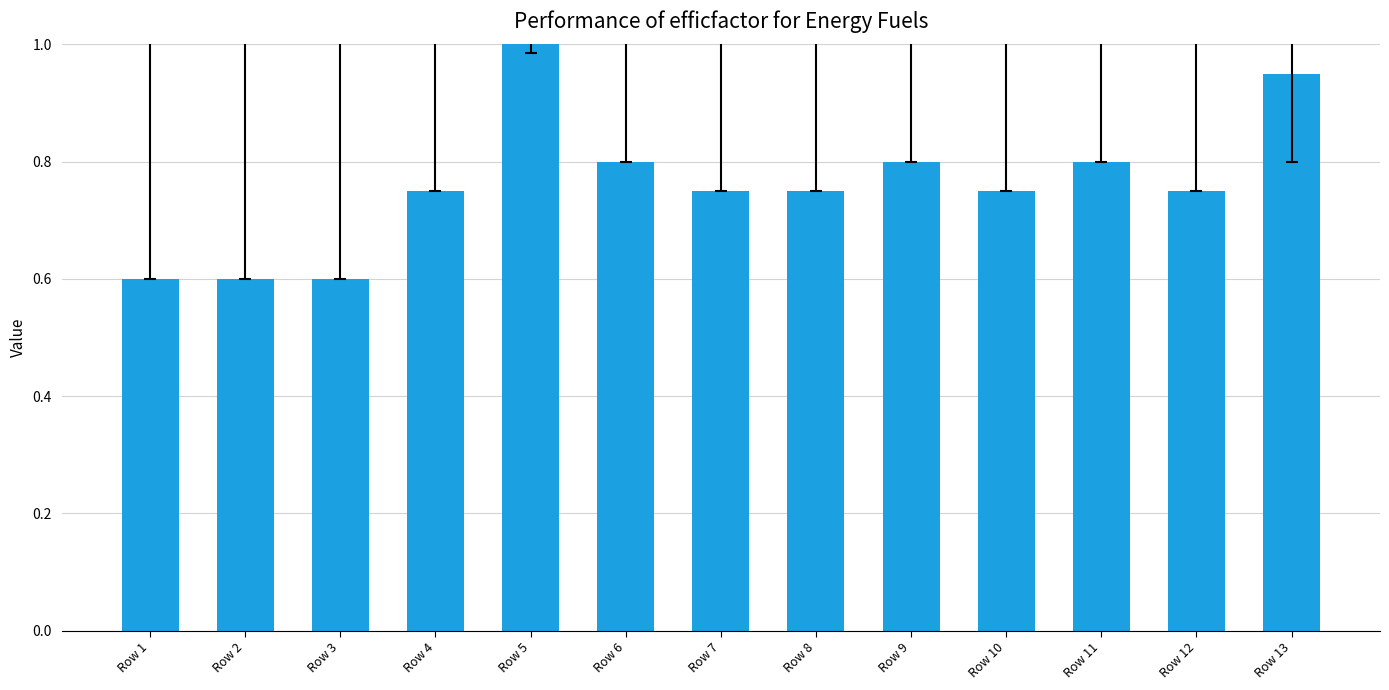

The chart shows a value of 1.0 at Row 12. True or false?

False